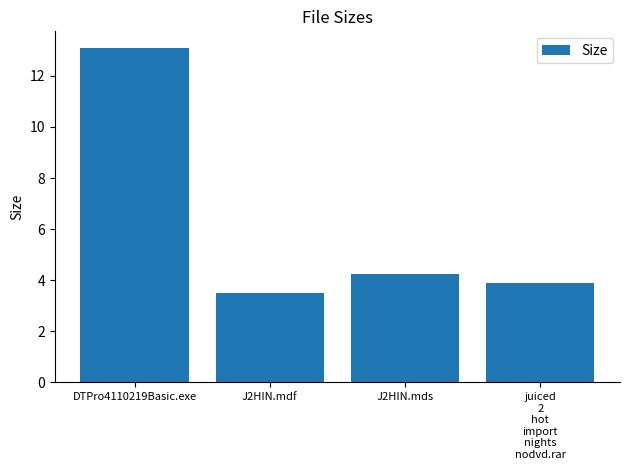

Does the chart contain any negative values?

No